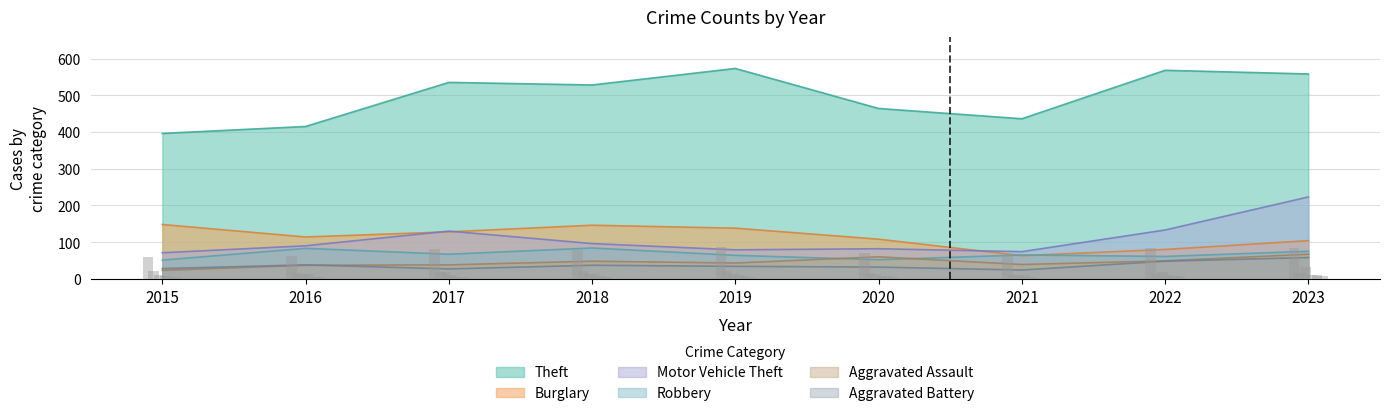

Read the Aggravated Assault value at 2021.

39